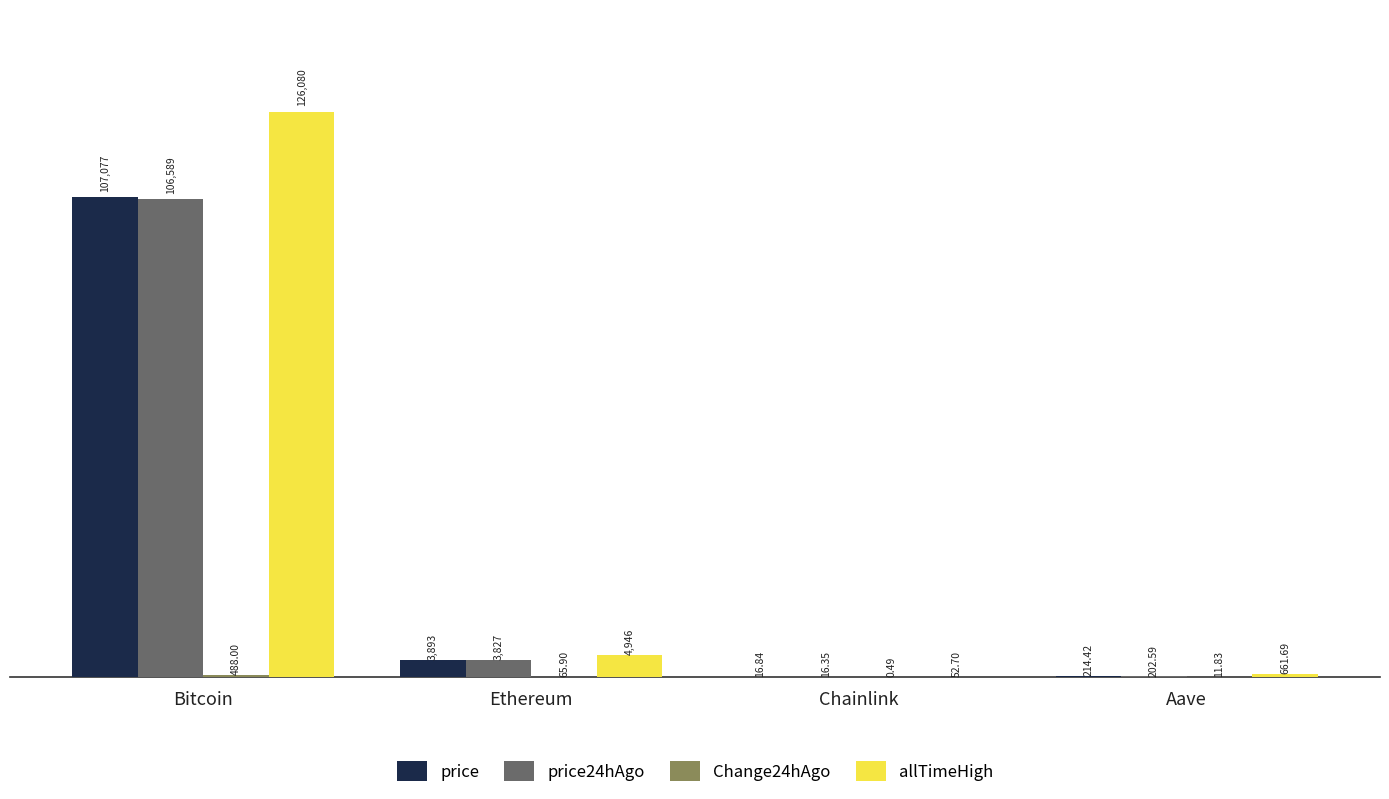

At which category is the sum across all series the highest?

Bitcoin